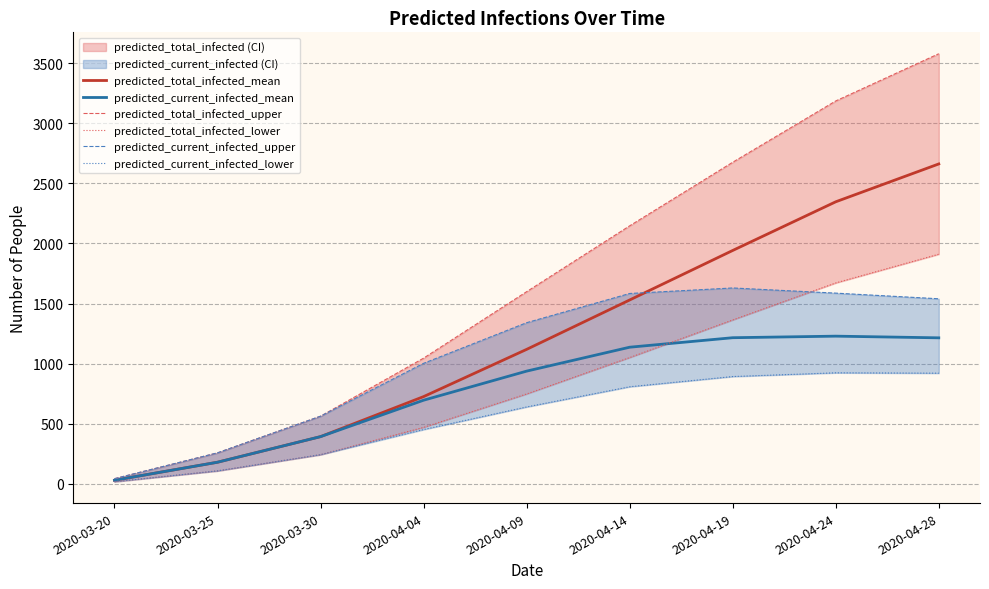

The value of predicted_current_infected_mean at 2020-04-24 is 1229. True or false?

True